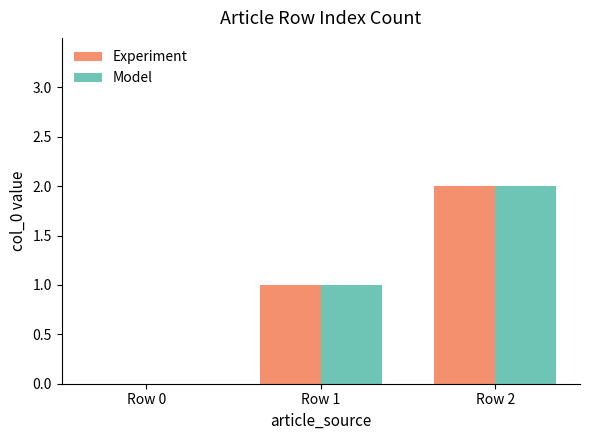

How many distinct data groups are displayed?

2